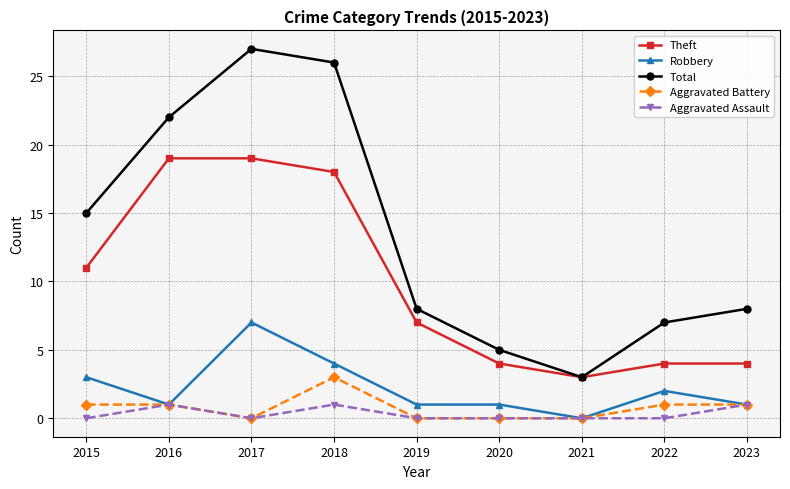

Is it true that Aggravated Assault equals 1 at 2023?

True